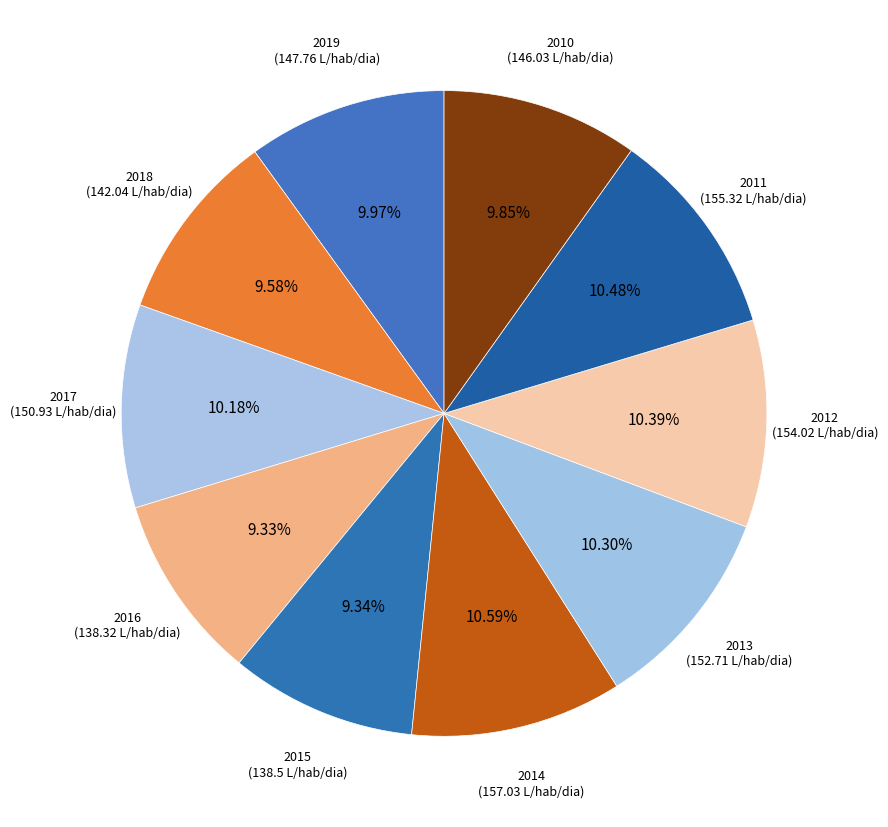

Is there any slice that represents more than half of the pie?

No